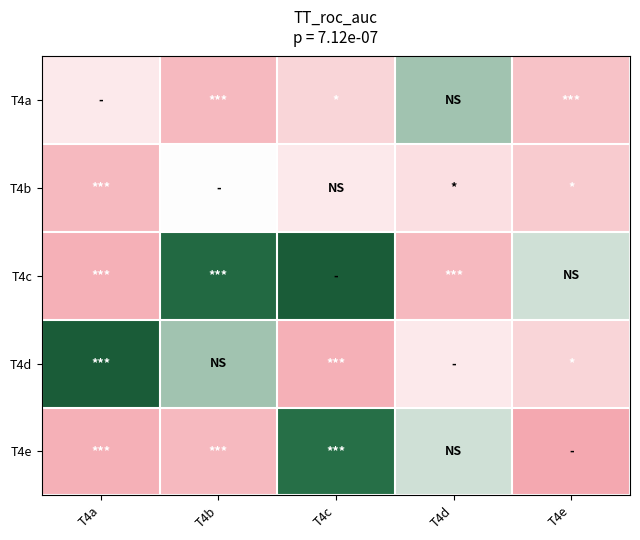

What is the total value across all series at T4c?

0.1